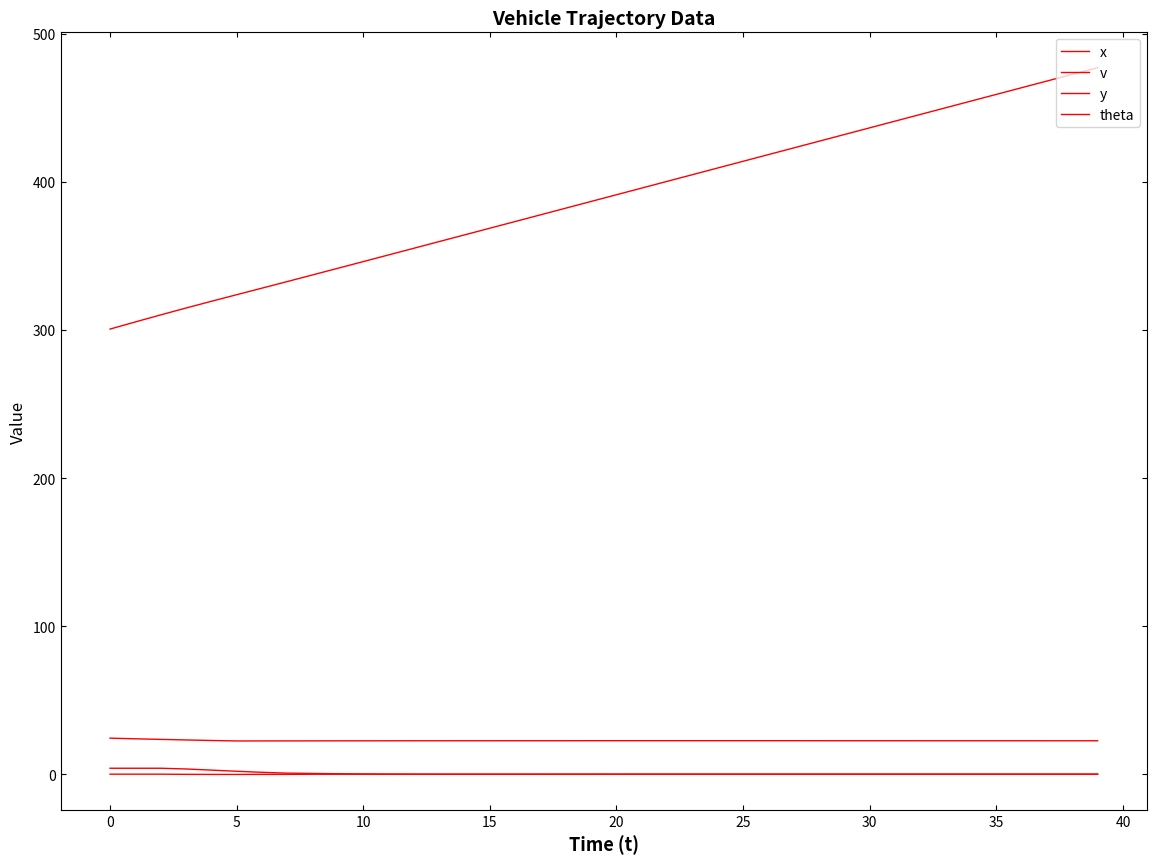

Is this an area chart (filled region under the line)?

No